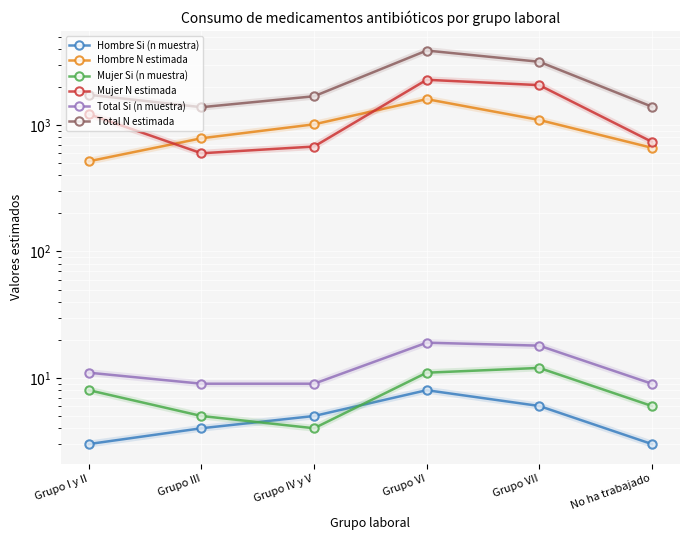

What is the difference between the Hombre Si (n muestra) values at Grupo VI and Grupo IV y V?

3